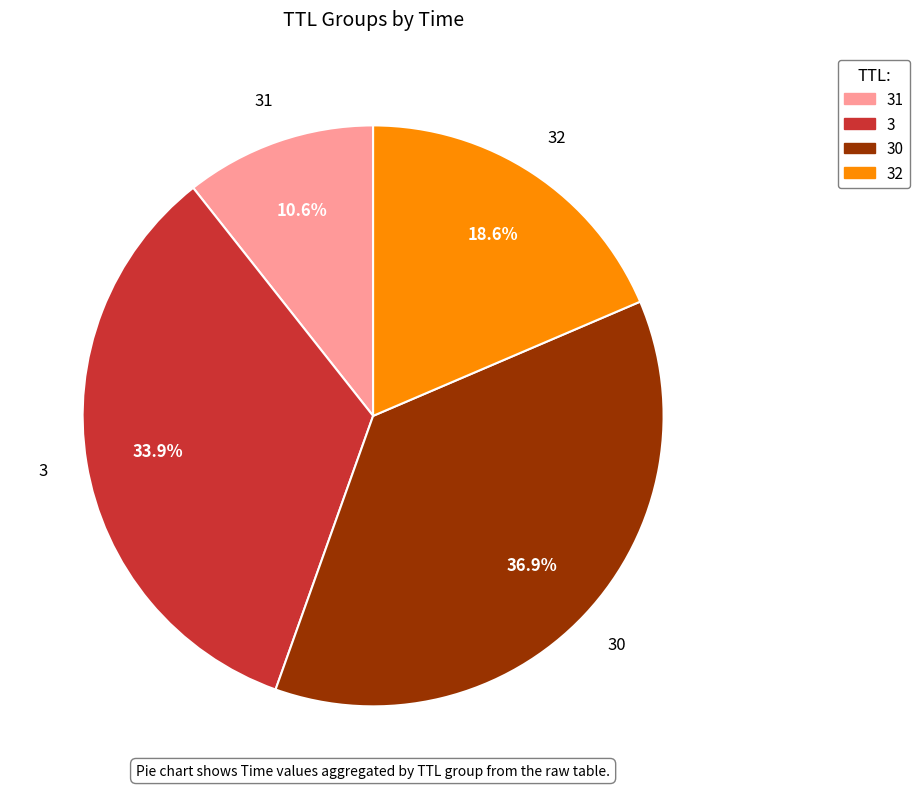

Is there any slice that represents more than half of the pie?

No